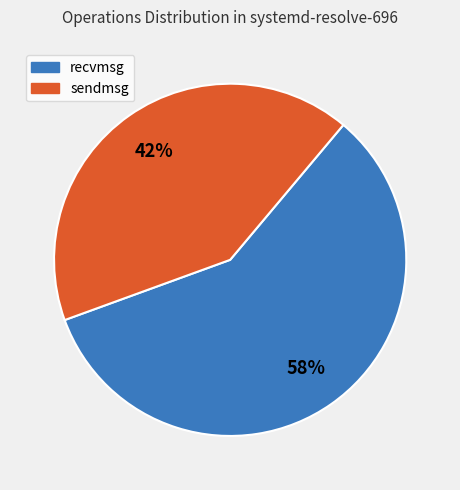

To the nearest percent, what portion does recvmsg represent?

58%